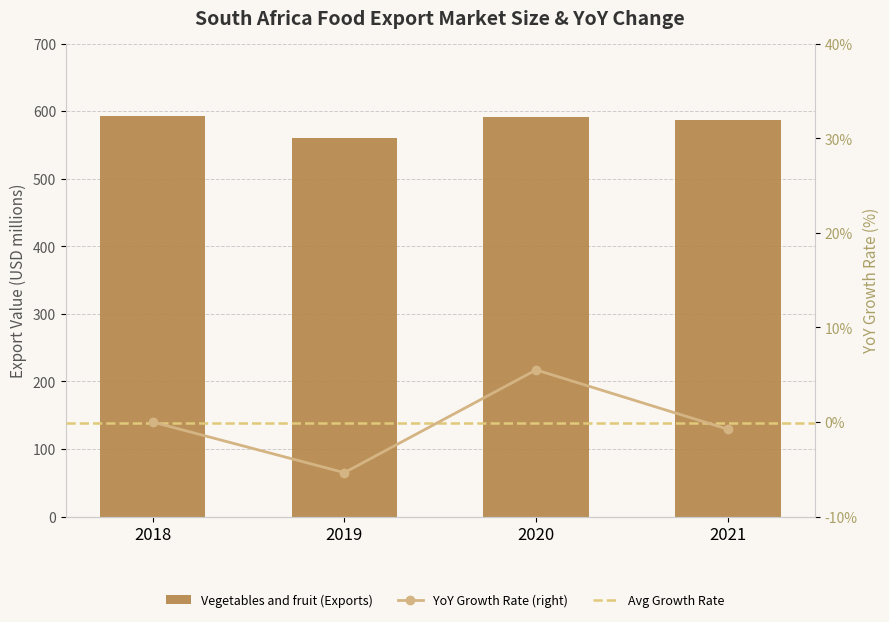

The chart shows a value of 561.1 at 2019. True or false?

True